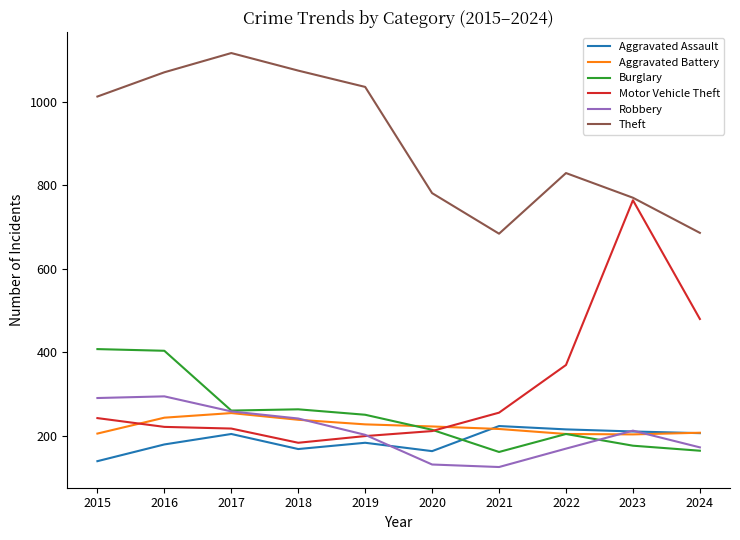

True or false: Theft and Aggravated Battery cross at least once.

False